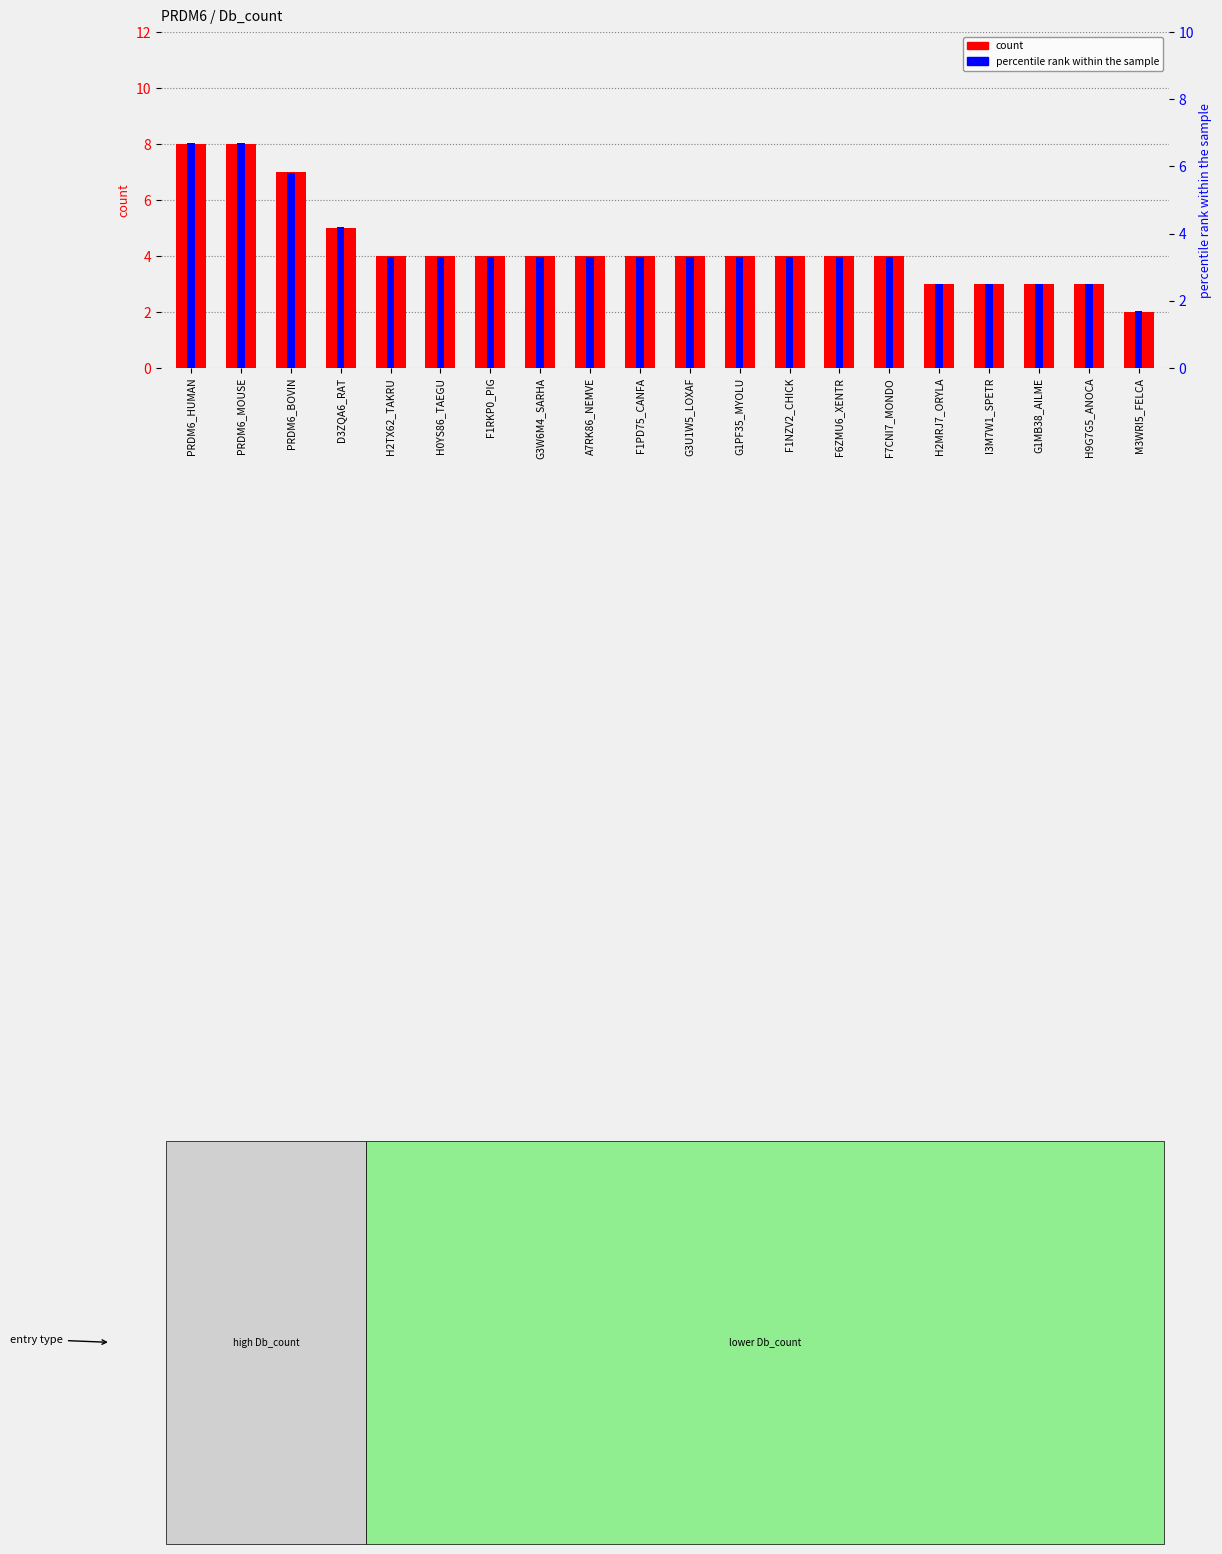

Reading left to right, transcribe all the data shown in this chart.

count: PRDM6_HUMAN=8.0	PRDM6_MOUSE=8.0	PRDM6_BOVIN=7.0	D3ZQA6_RAT=5.0	H2TX62_TAKRU=4.0	H0YS86_TAEGU=4.0	F1RKP0_PIG=4.0	G3W6M4_SARHA=4.0	A7RK86_NEMVE=4.0	F1PD75_CANFA=4.0	G3U1W5_LOXAF=4.0	G1PF35_MYOLU=4.0	F1NZV2_CHICK=4.0	F6ZMU6_XENTR=4.0	F7CNI7_MONDO=4.0	H2MRJ7_ORYLA=3.0	I3M7W1_SPETR=3.0	G1MB38_AILME=3.0	H9G7G5_ANOCA=3.0	M3WRI5_FELCA=2.0
percentile rank within the sample: PRDM6_HUMAN=6.7	PRDM6_MOUSE=6.7	PRDM6_BOVIN=5.8	D3ZQA6_RAT=4.2	H2TX62_TAKRU=3.3	H0YS86_TAEGU=3.3	F1RKP0_PIG=3.3	G3W6M4_SARHA=3.3	A7RK86_NEMVE=3.3	F1PD75_CANFA=3.3	G3U1W5_LOXAF=3.3	G1PF35_MYOLU=3.3	F1NZV2_CHICK=3.3	F6ZMU6_XENTR=3.3	F7CNI7_MONDO=3.3	H2MRJ7_ORYLA=2.5	I3M7W1_SPETR=2.5	G1MB38_AILME=2.5	H9G7G5_ANOCA=2.5	M3WRI5_FELCA=1.7